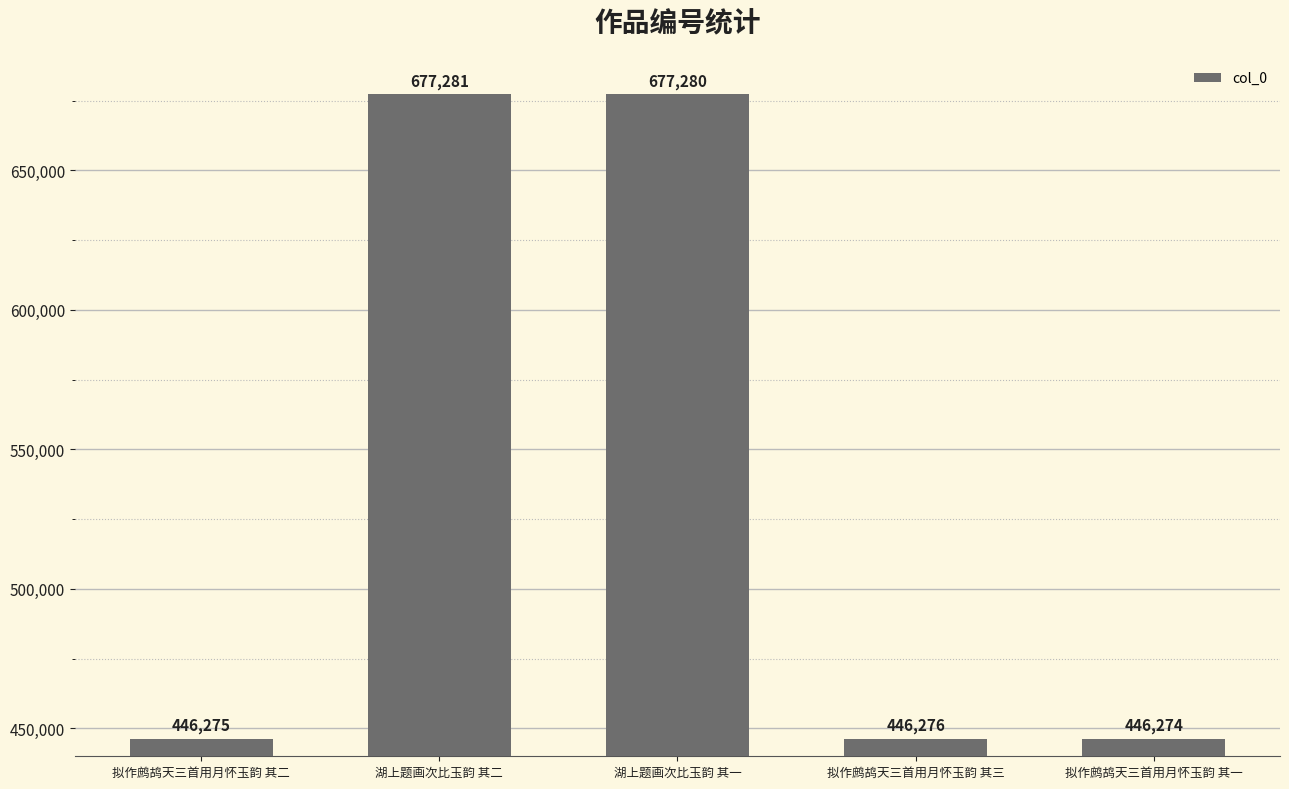

Does the chart contain any negative values?

No